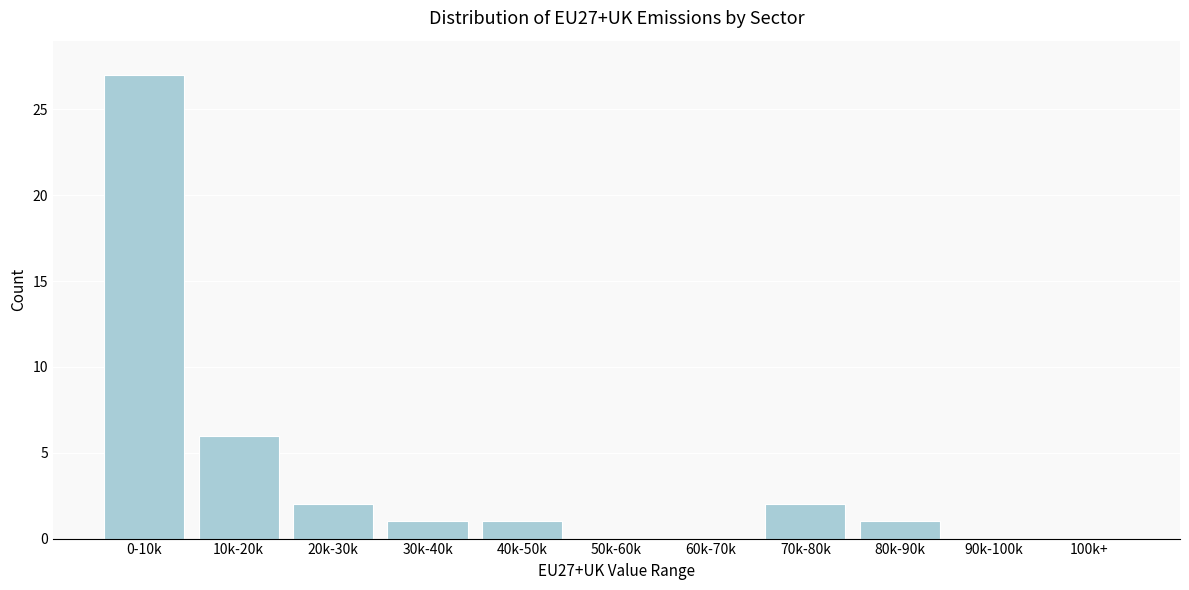

Reading left to right, list all the values displayed in this chart.

0-10k=27	10k-20k=6	20k-30k=2	30k-40k=1	40k-50k=1	50k-60k=0	60k-70k=0	70k-80k=2	80k-90k=1	90k-100k=0	100k+=0